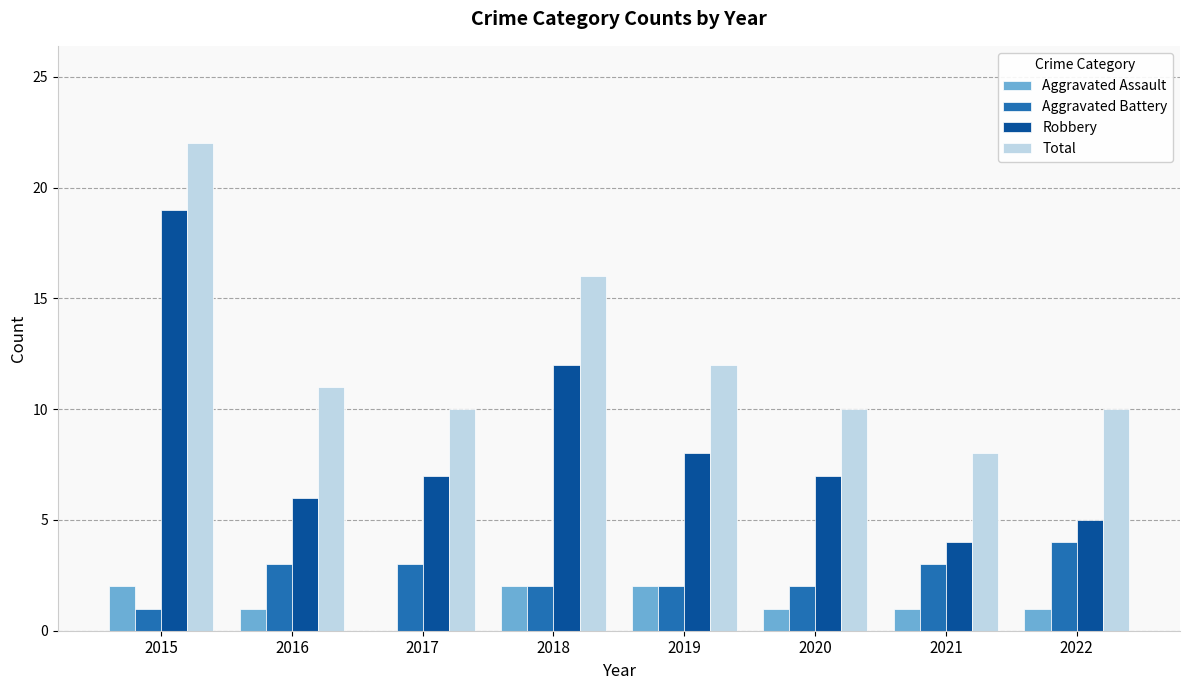

The value of Aggravated Assault at 2021 is 1. True or false?

True